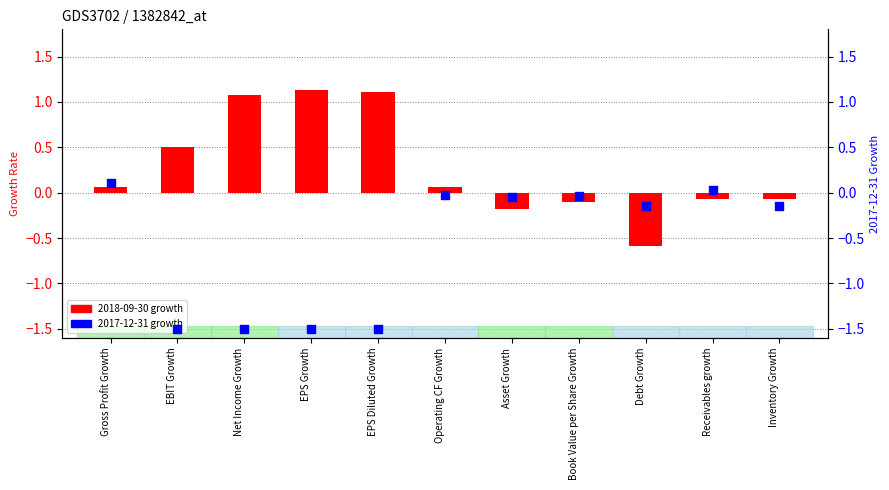

What is the total value across all series at Book Value per Share Growth?

-0.1